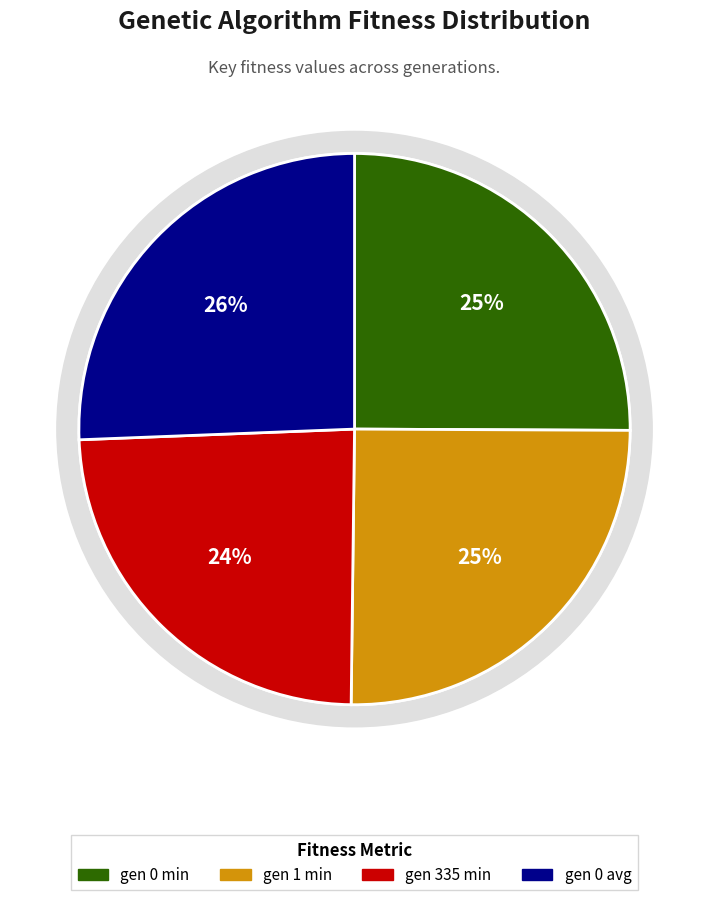

The gen 0 avg slice represents 40% of the pie. True or false?

False